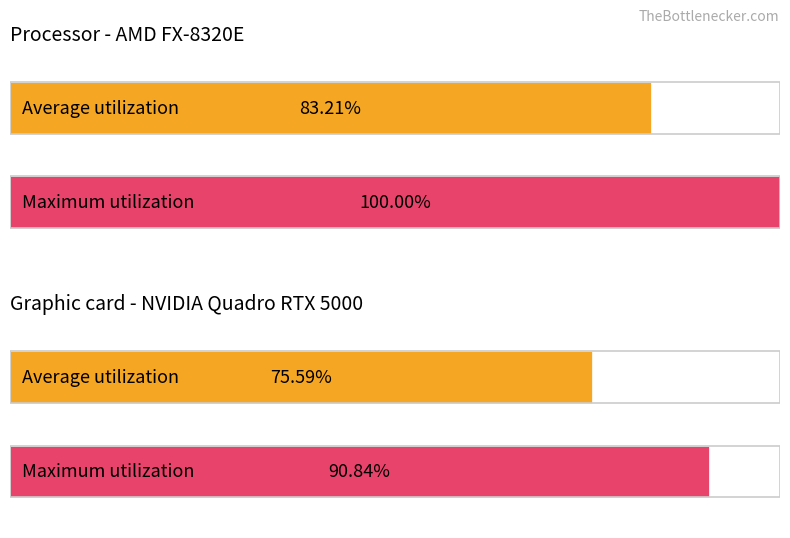

What are all the series names shown in the legend?

Average utilization, Maximum utilization